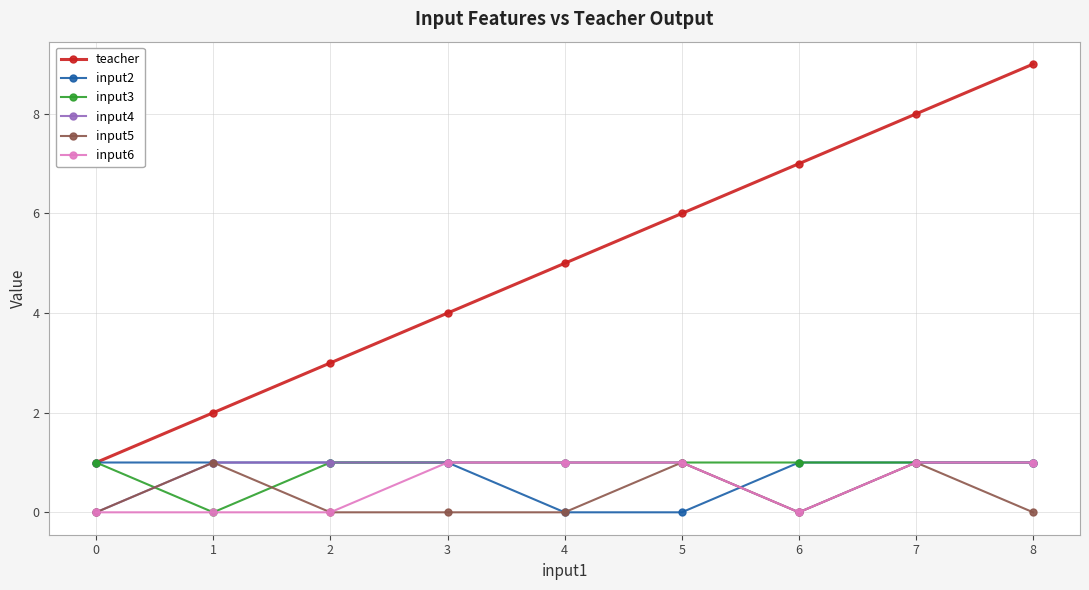

How many lines are shown in the chart?

6